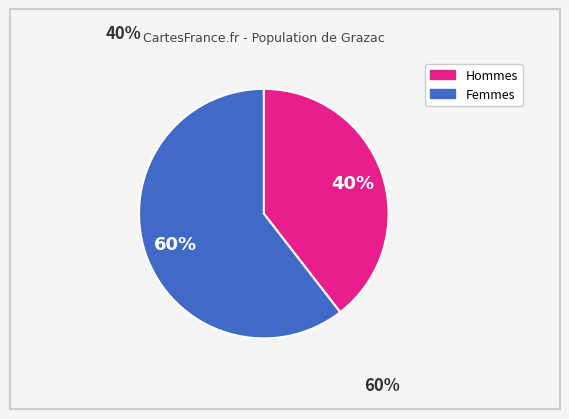

Is there any slice that represents more than half of the pie?

Yes